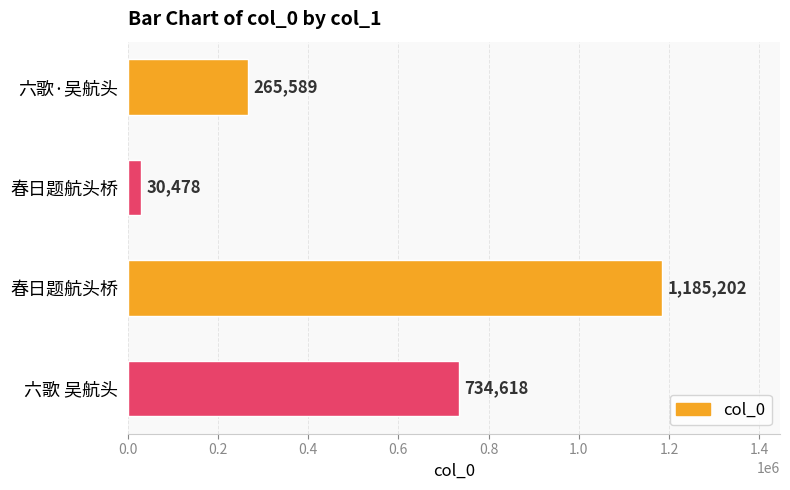

What is the sum of all values?

2215887